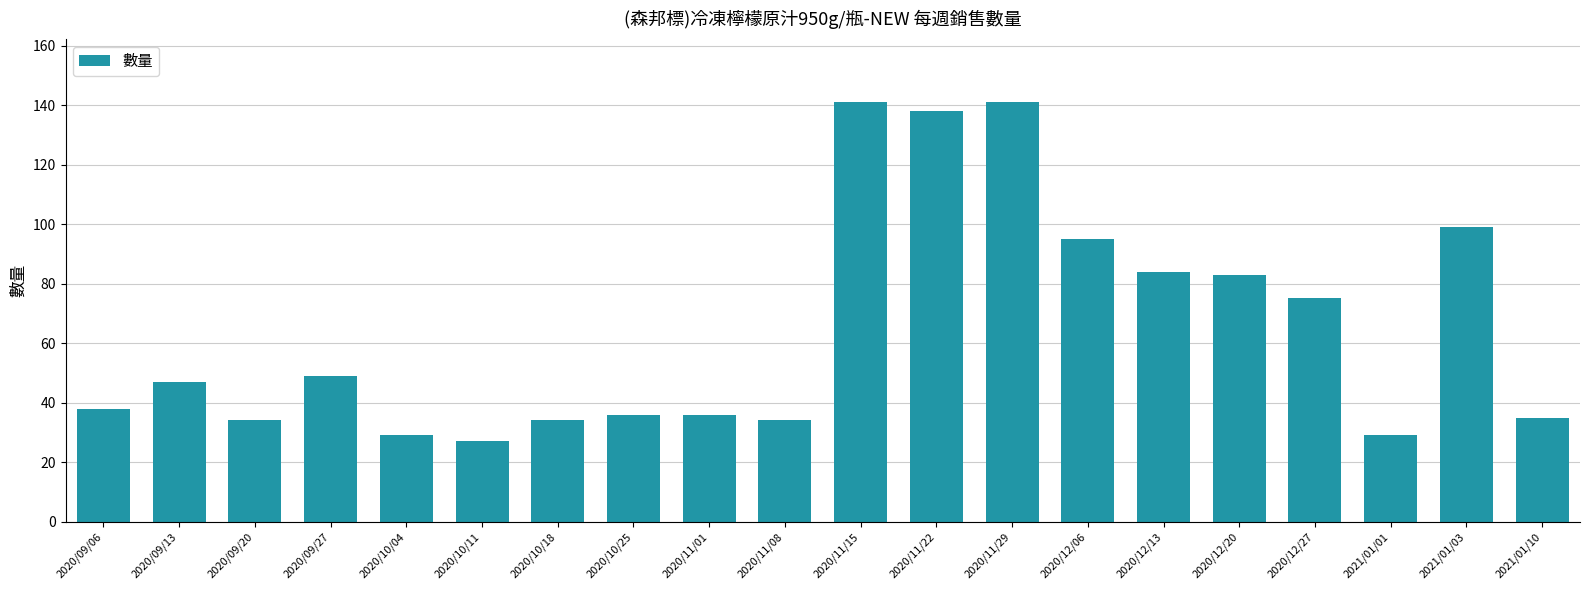

How many bars are there in total?

20